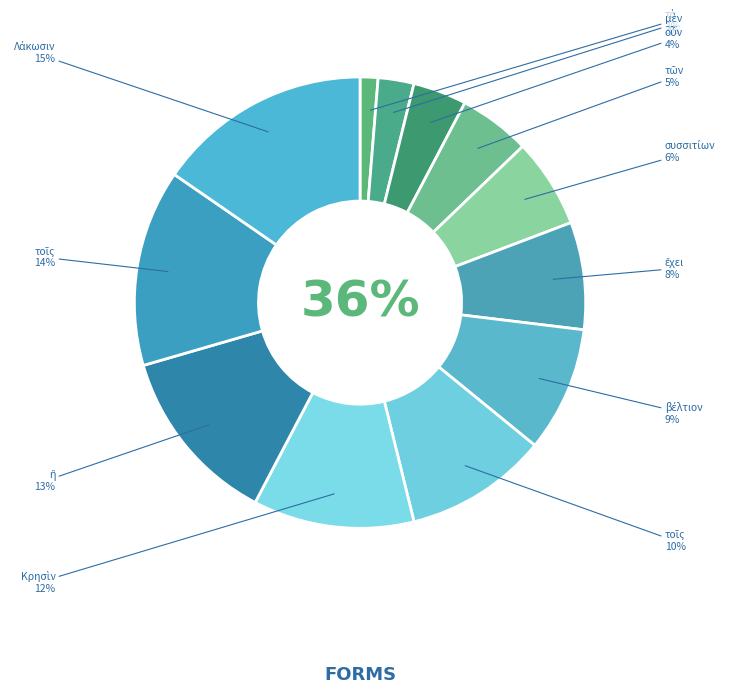

What is the total percentage of τῶν and Λάκωσιν?

20.5%